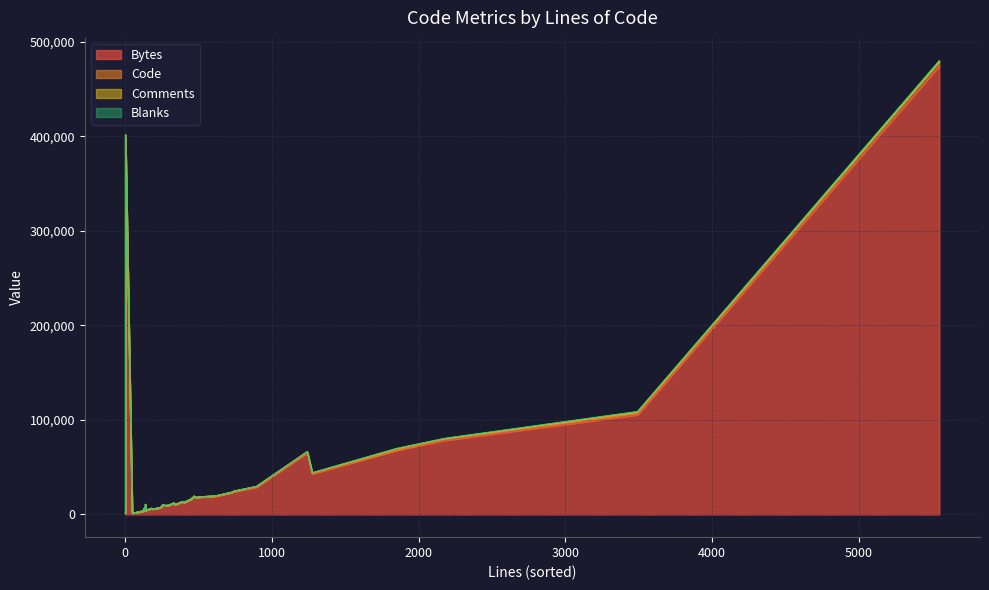

At which label does Blanks reach its peak?

5549